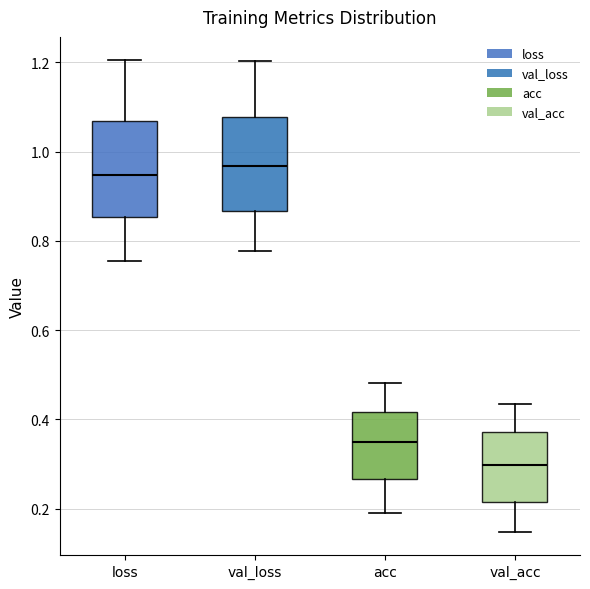

Reading left to right, transcribe this box plot: for each box, give where its median line is, the range the box spans, and where its two whiskers end, as read against the y-axis. The values are not printed on the chart, so give them approximately, as read against the axis.

loss: median 0.94, box 0.86 to 1.06, whiskers 0.76 to 1.20
val_loss: median 0.96, box 0.86 to 1.08, whiskers 0.78 to 1.20
acc: median 0.34, box 0.26 to 0.42, whiskers 0.18 to 0.48
val_acc: median 0.30, box 0.22 to 0.38, whiskers 0.14 to 0.44